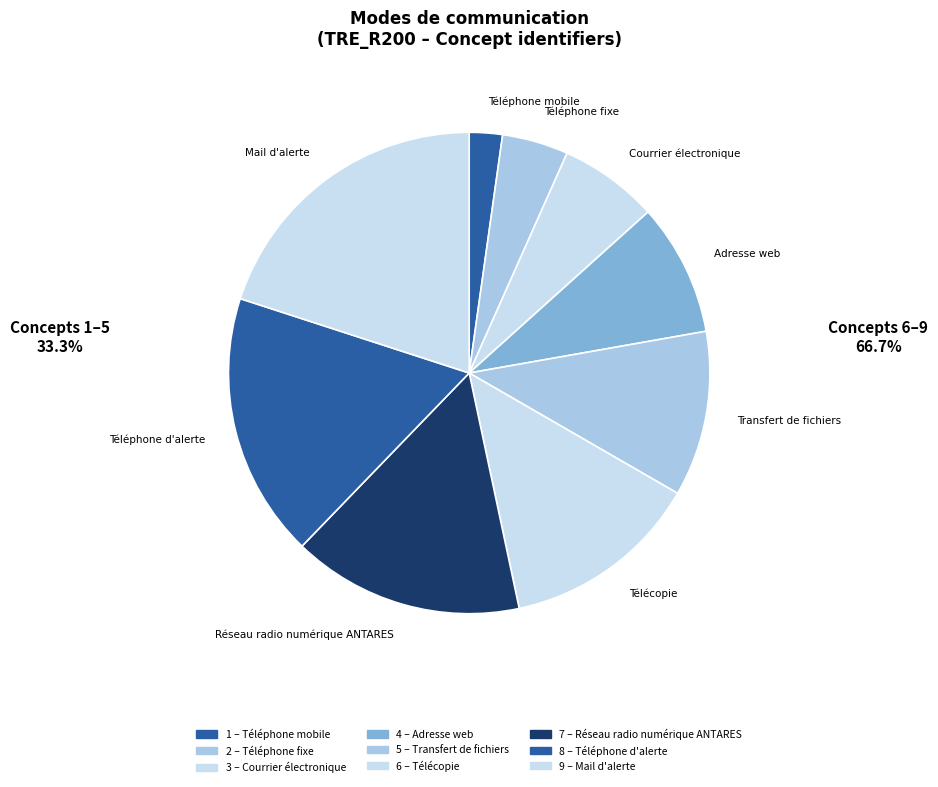

What is the smallest slice in the pie chart?

Téléphone mobile